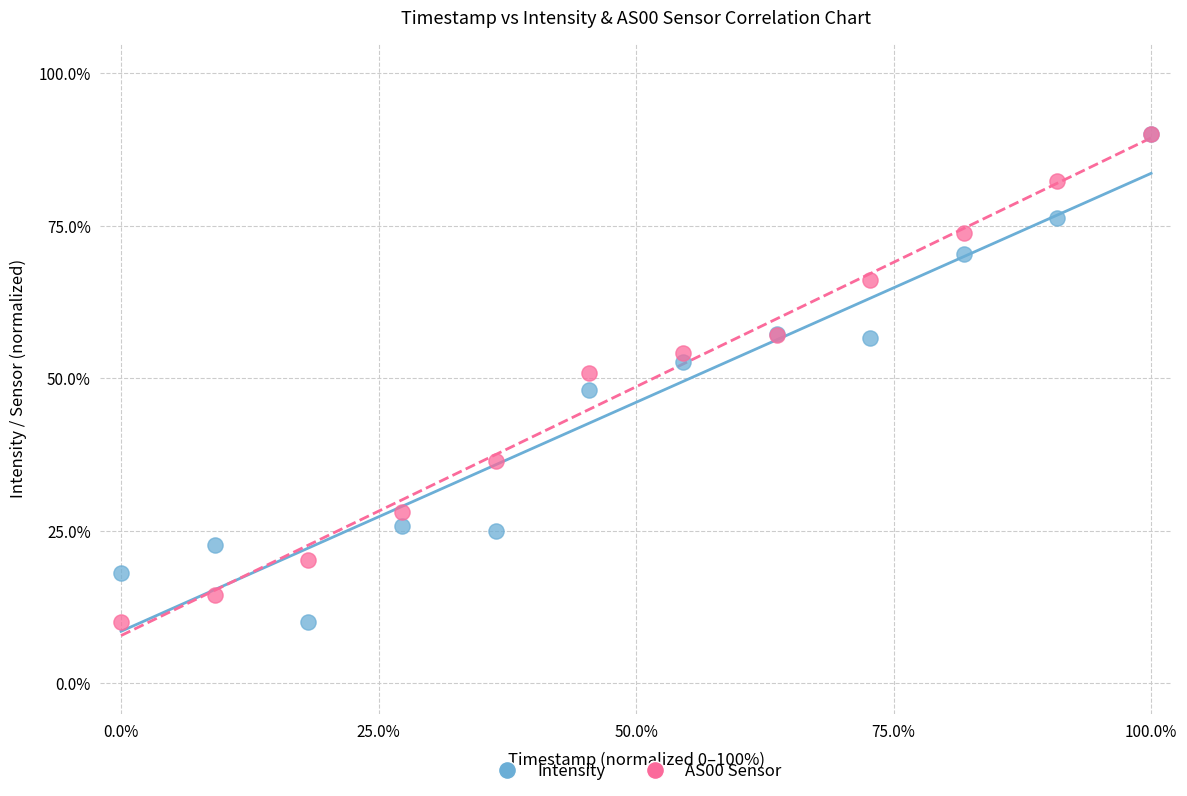

What are all the series names shown in the legend?

Intensity, AS00 Sensor